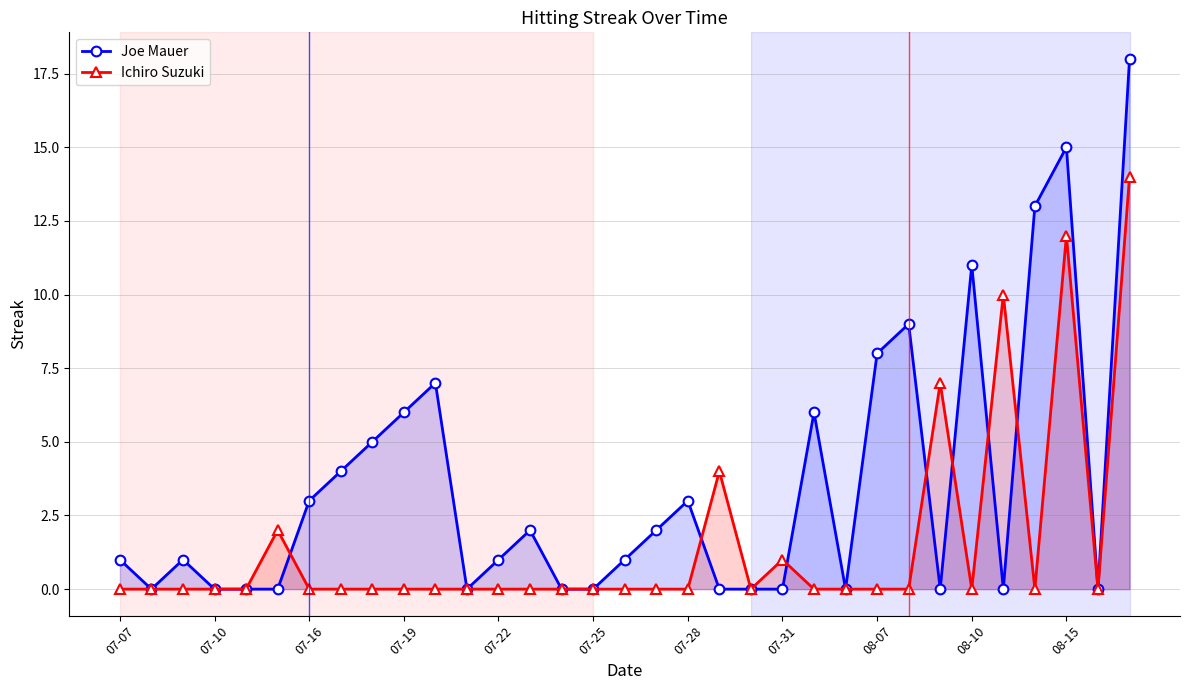

The value of Ichiro Suzuki at 07-31 is -5. True or false?

False